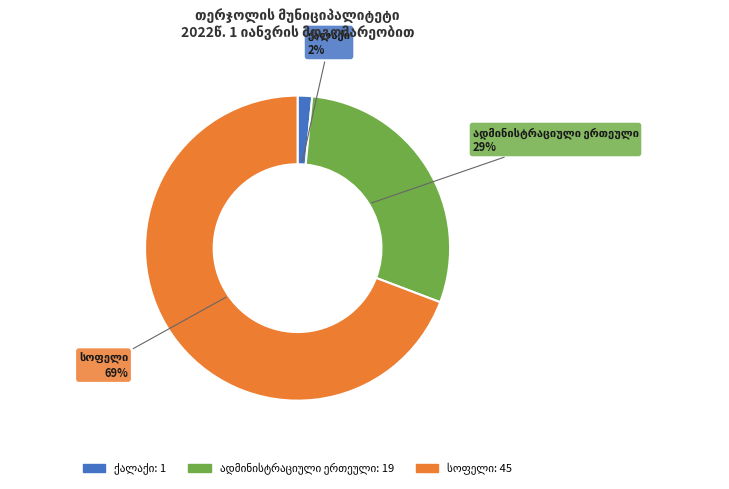

How many slices are in this pie chart?

3